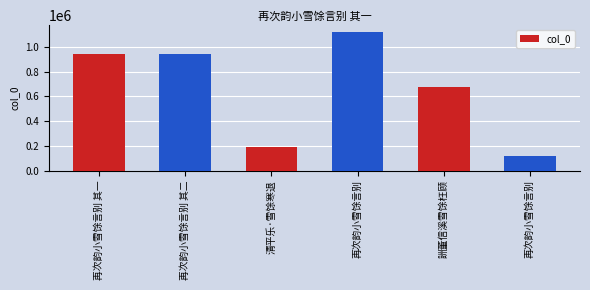

Count the number of data series in this chart.

1